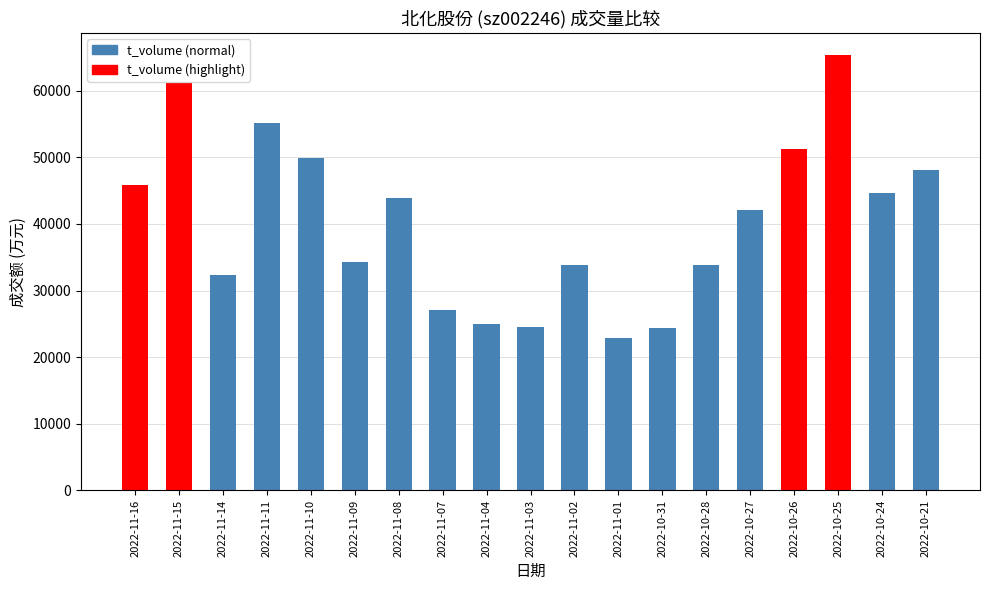

What is the sum of the values at 2022-10-28 and 2022-10-26?

85149